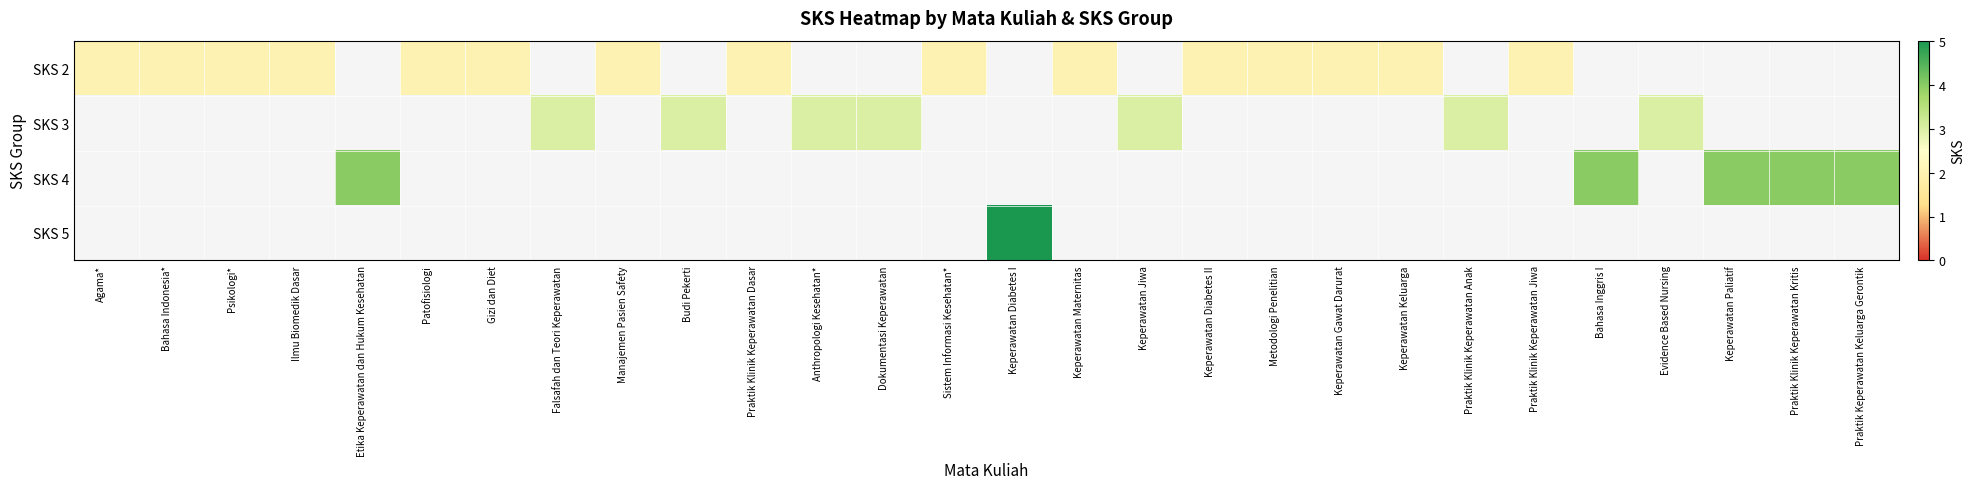

How many categories are shown in the chart?

28